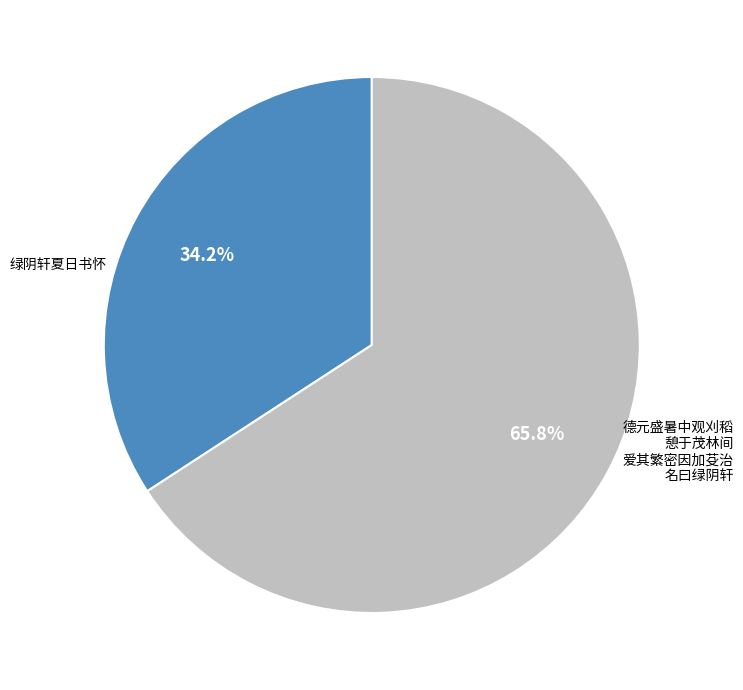

Is there a majority slice in this chart?

Yes